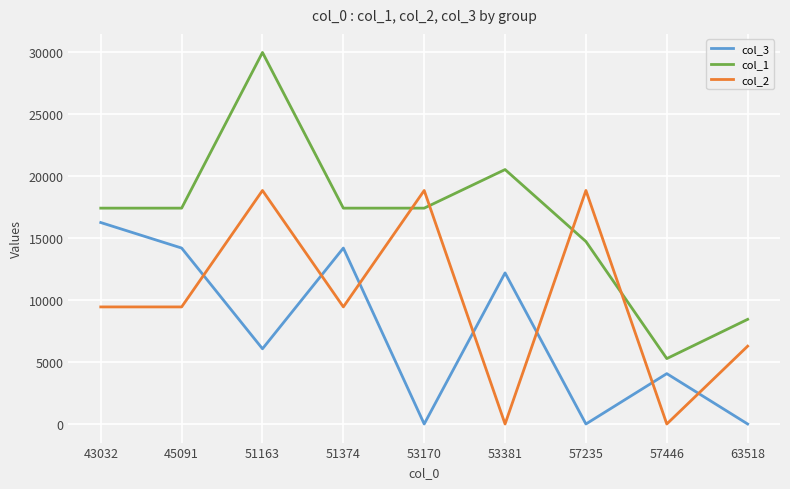

What is the difference between the highest and lowest values at 51374?

7973